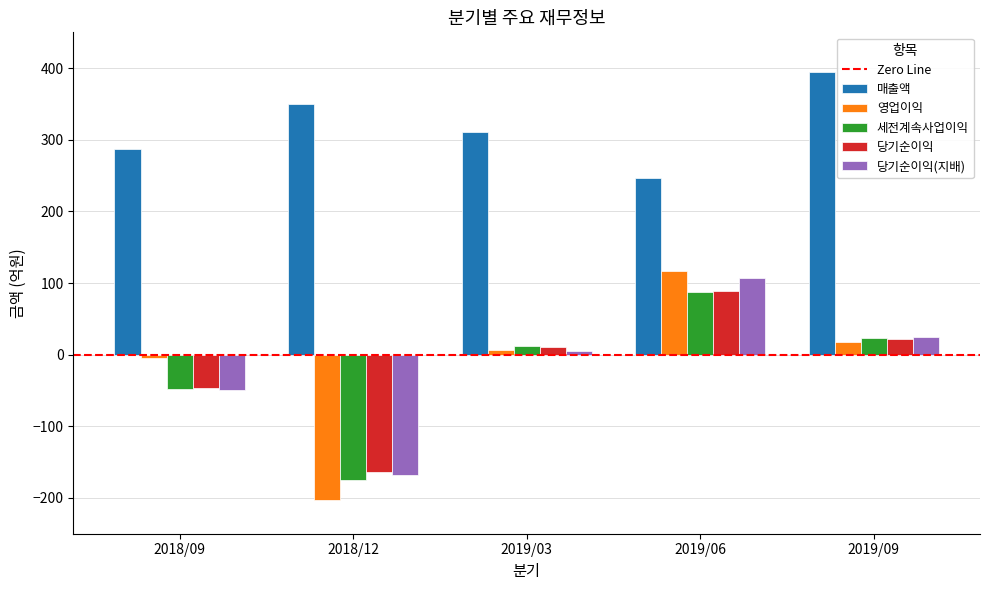

Reading left to right, extract all data points from this chart.

매출액: 2018/09=287	2018/12=350	2019/03=311	2019/06=247	2019/09=394
영업이익: 2018/09=-5	2018/12=-203	2019/03=6	2019/06=117	2019/09=17
세전계속사업이익: 2018/09=-48	2018/12=-175	2019/03=12	2019/06=87	2019/09=23
당기순이익: 2018/09=-46	2018/12=-164	2019/03=11	2019/06=89	2019/09=22
당기순이익(지배): 2018/09=-50	2018/12=-168	2019/03=5	2019/06=107	2019/09=24